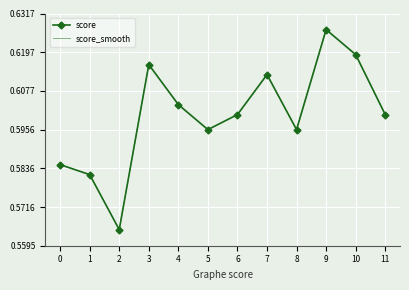

What is the minimum value shown in the chart?

0.6